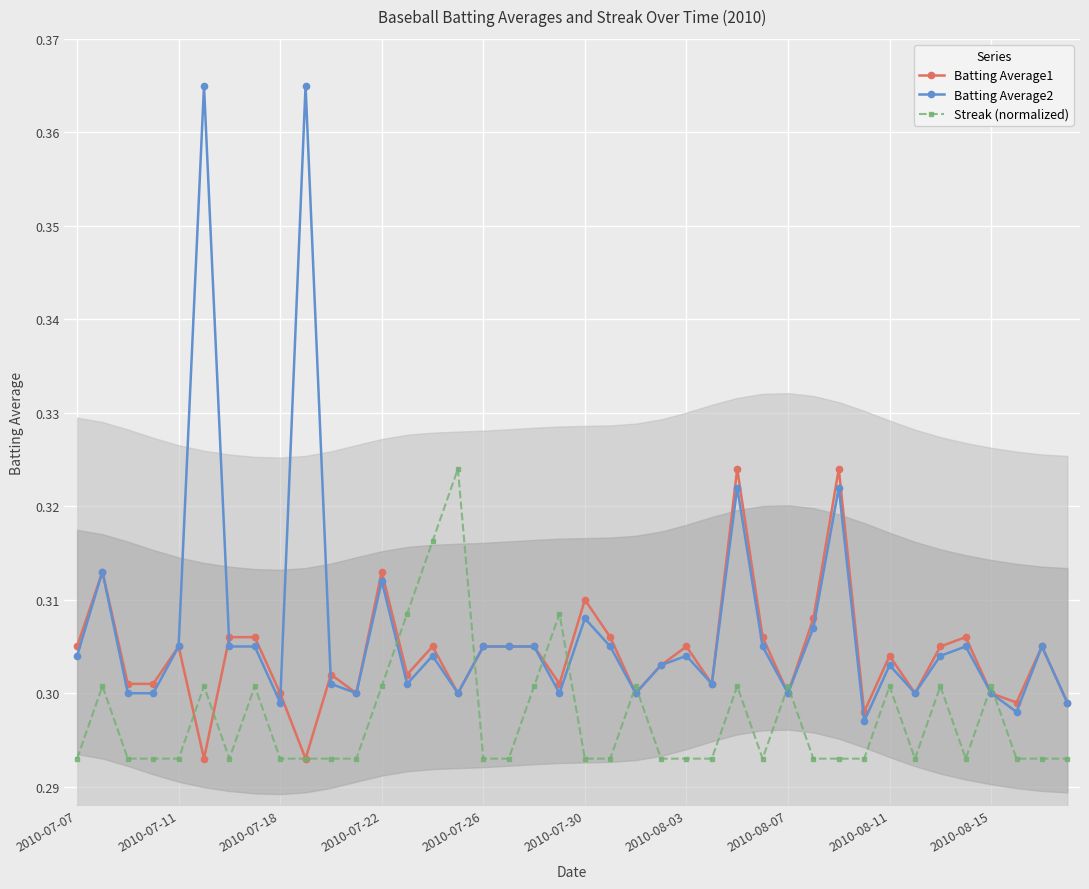

True or false: Batting Average2 has more than 1 interior local peaks.

True